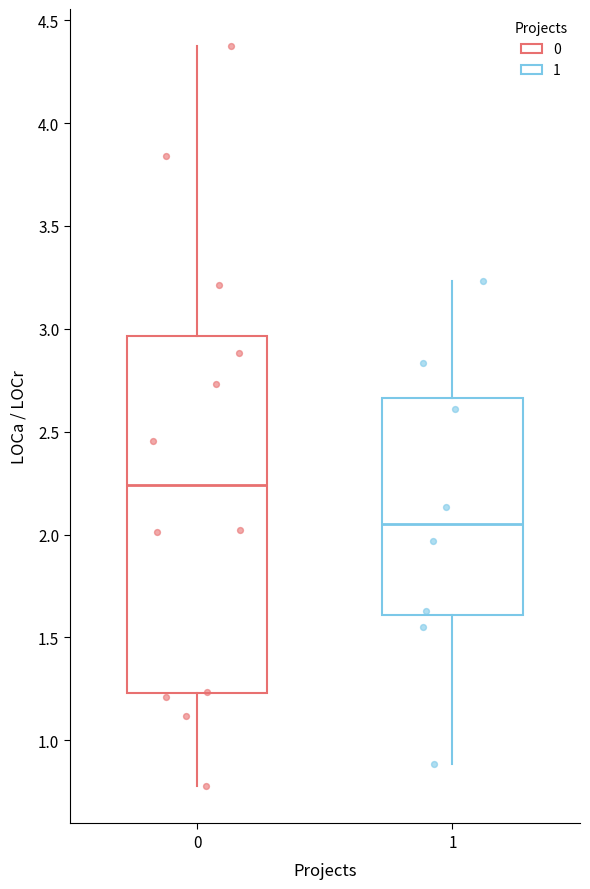

Which box has the lowest median line?

1